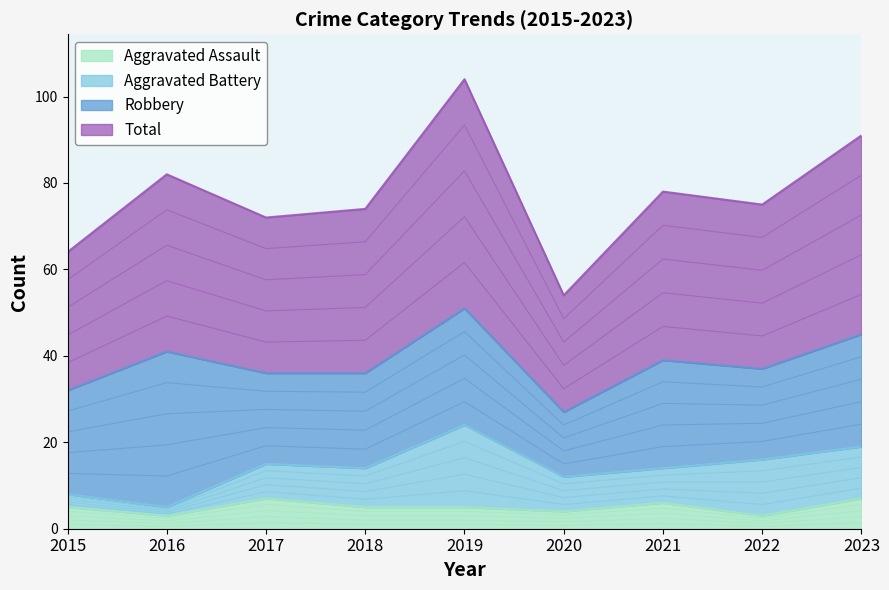

What is the lowest value of the Aggravated Assault series?

3